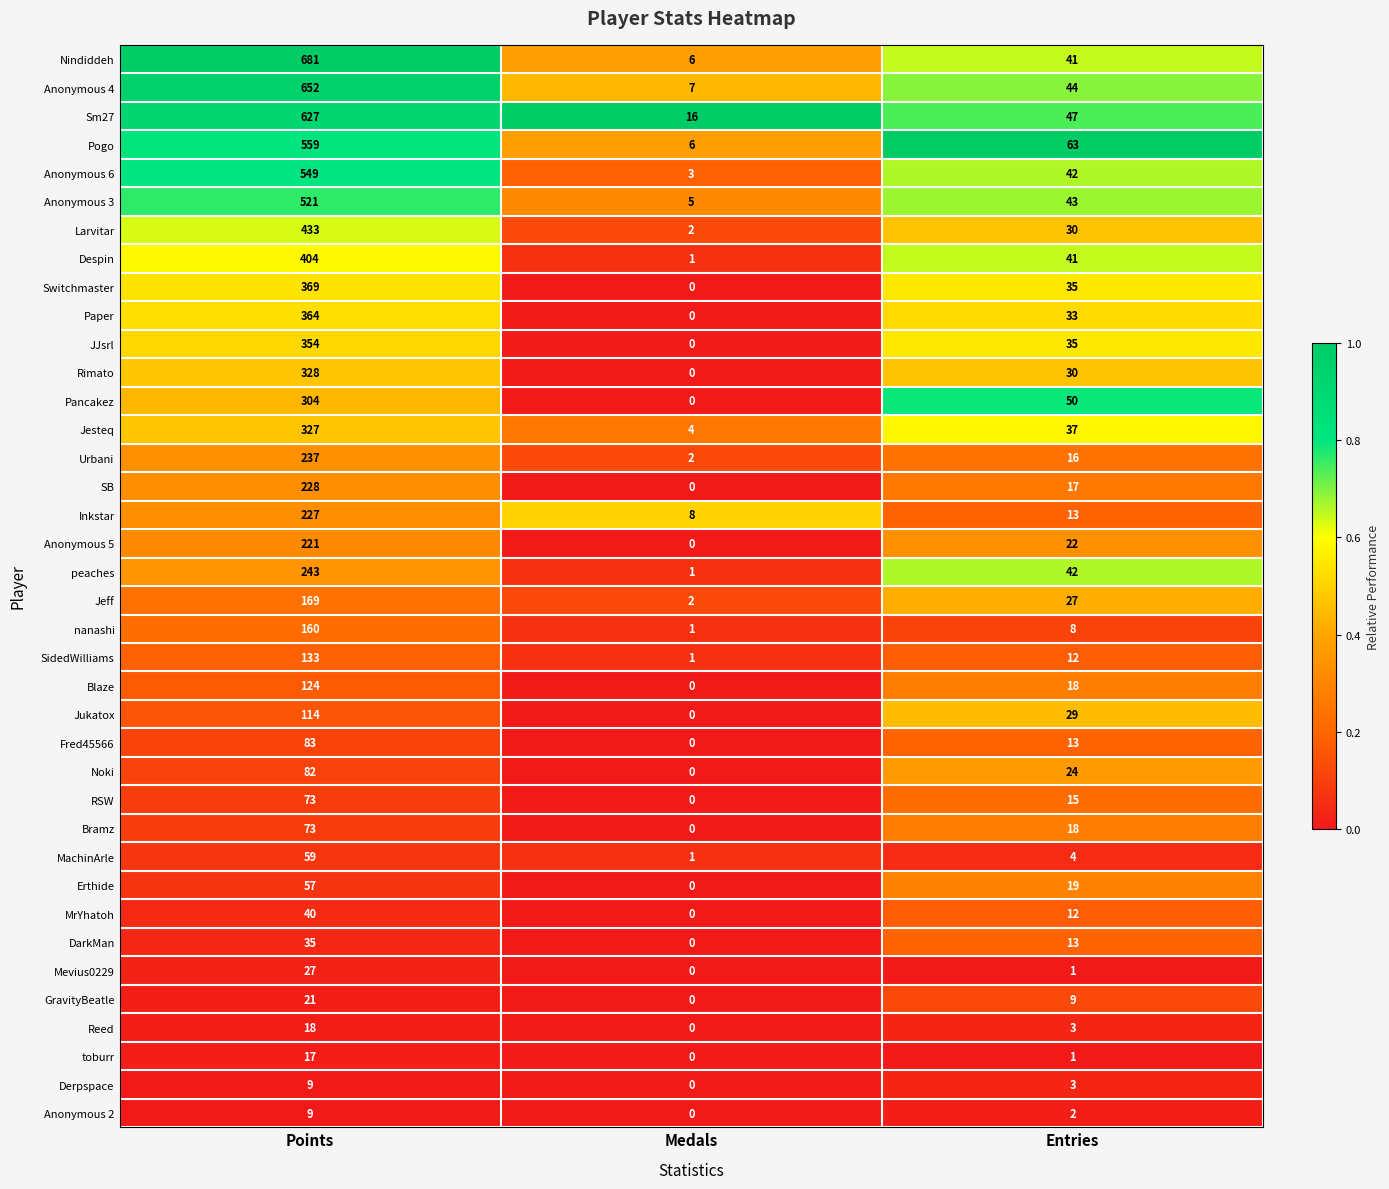

At which label does Anonymous 4 first exceed 44?

Points